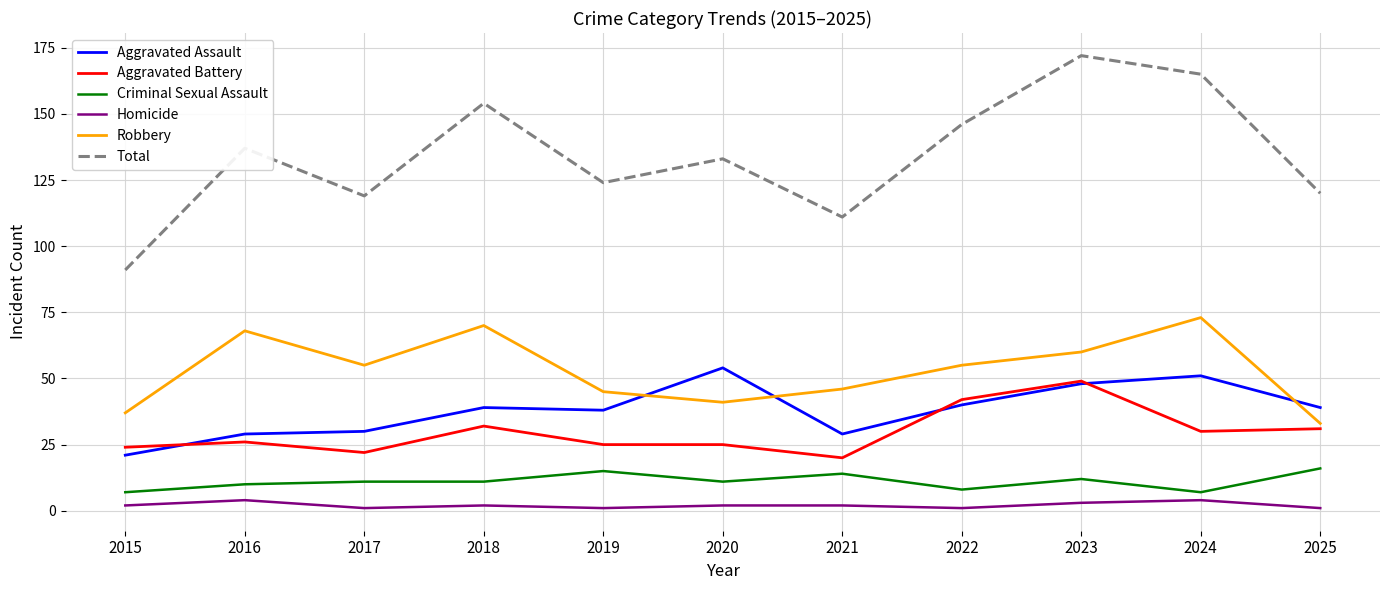

At which category is the sum across all series the highest?

2023